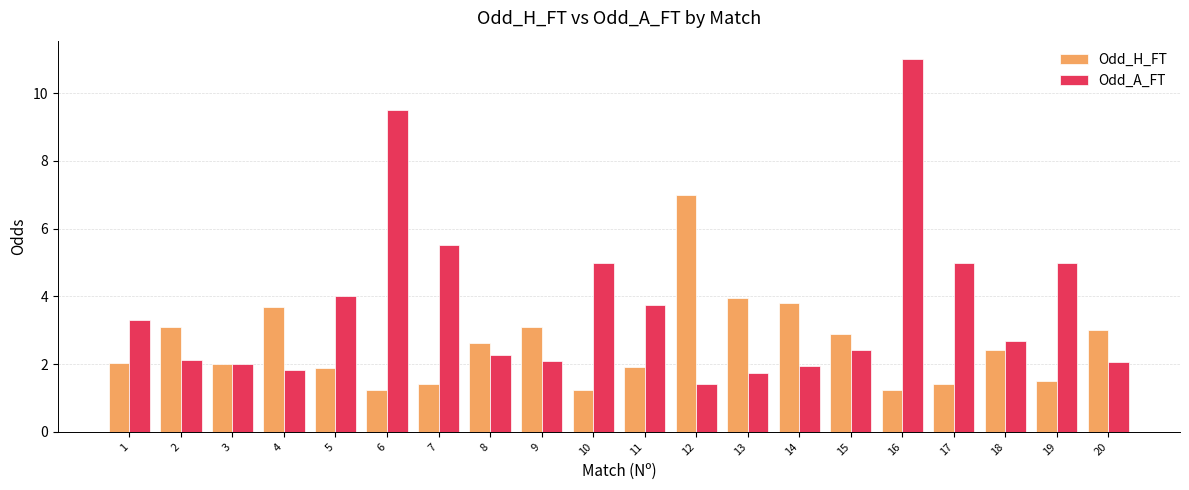

At which category does the chart reach its peak across all series?

16